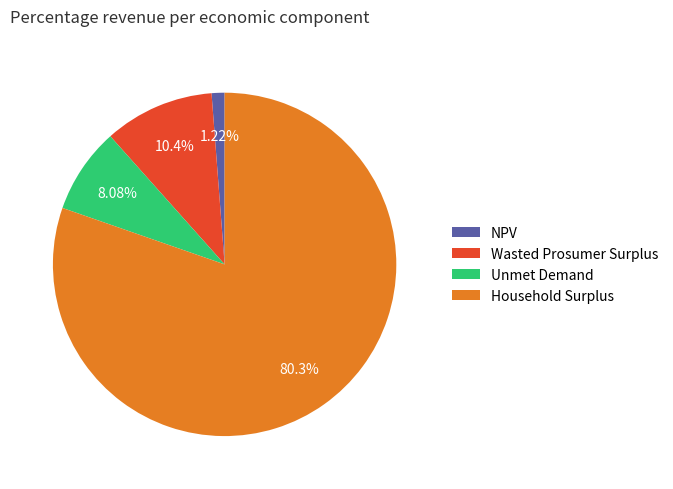

To the nearest percent, what portion does Unmet Demand represent?

8%